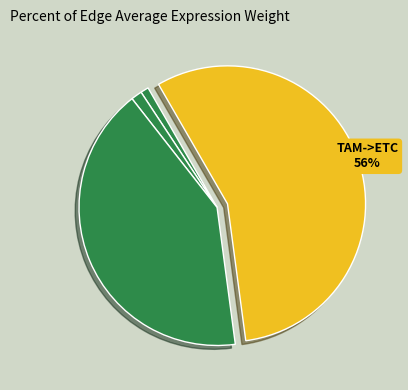

How many slices are in this pie chart?

4